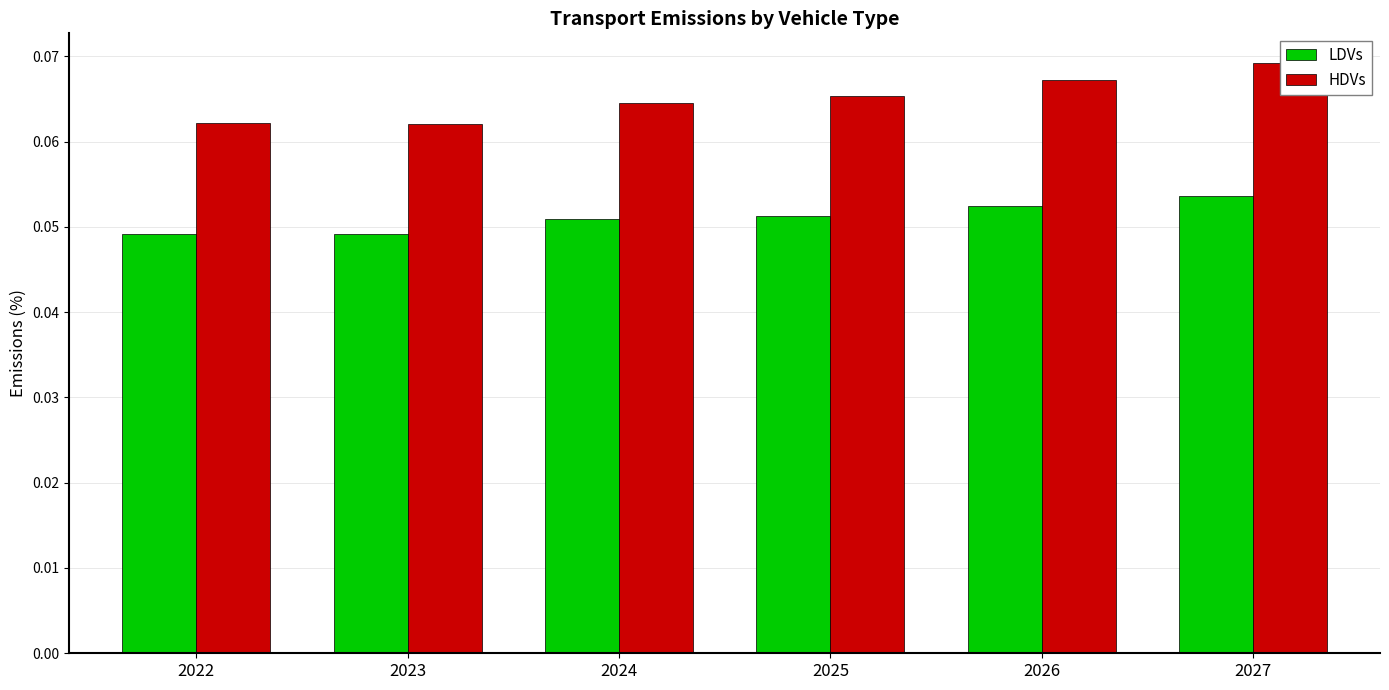

What is the highest value of the LDVs series?

0.1